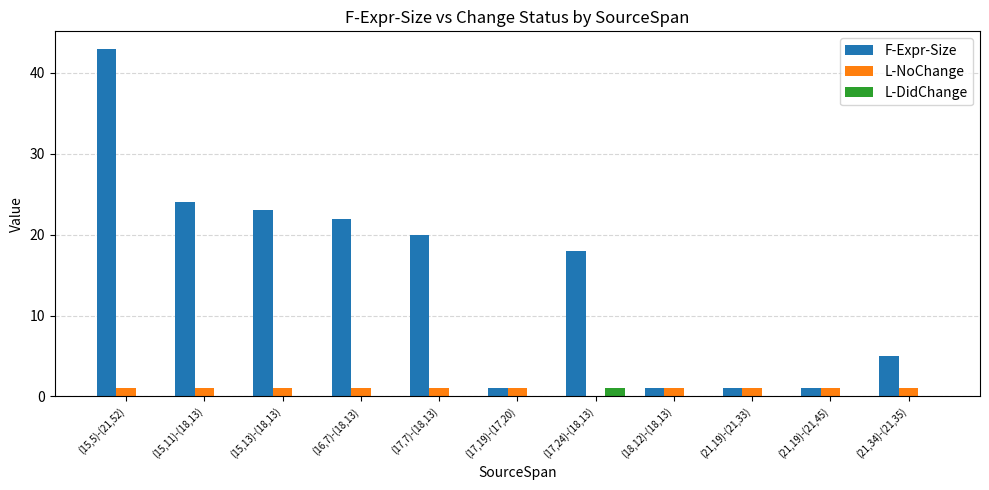

At which category does the chart reach its peak across all series?

(15,5)-(21,52)